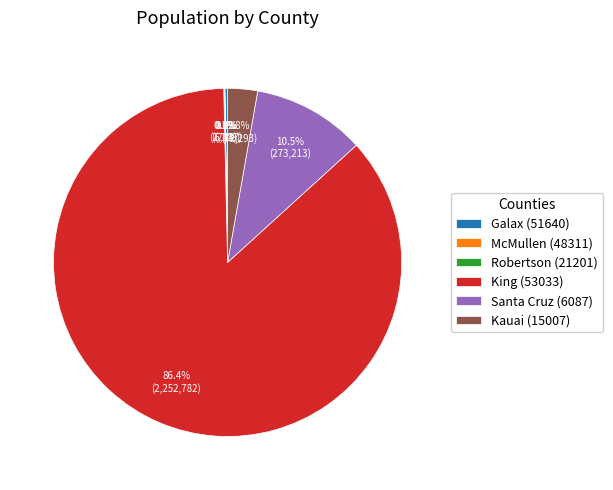

Which category has the biggest portion of the pie?

King (53033)